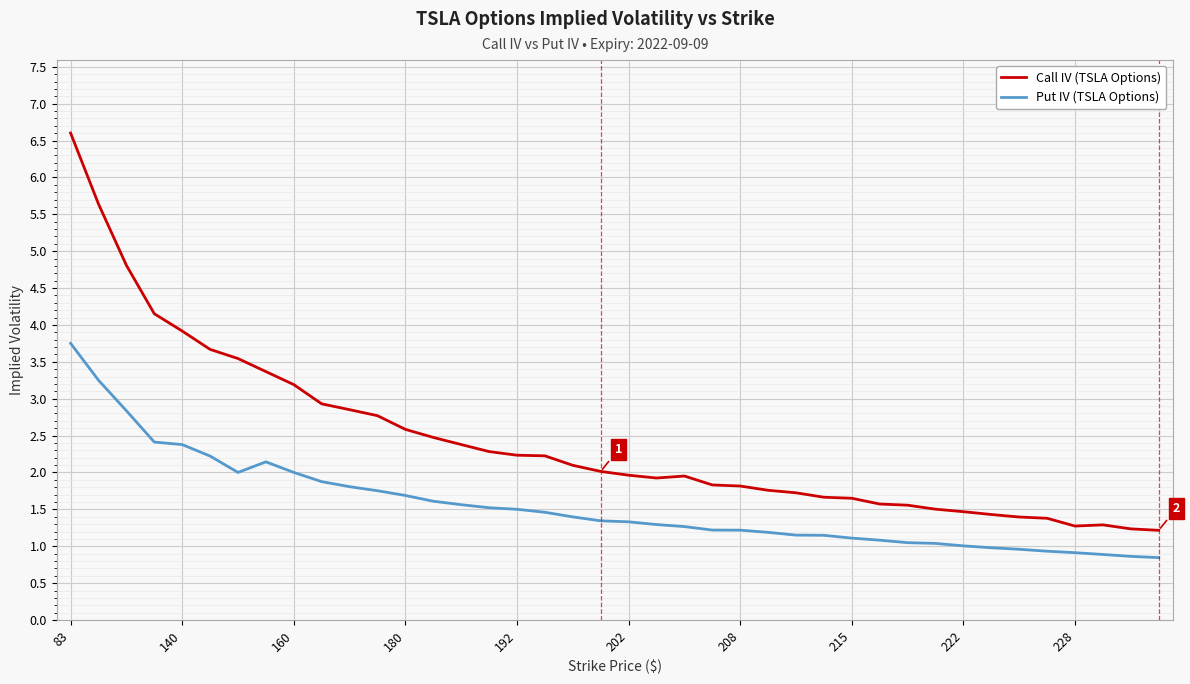

What is the greatest value displayed?

6.6